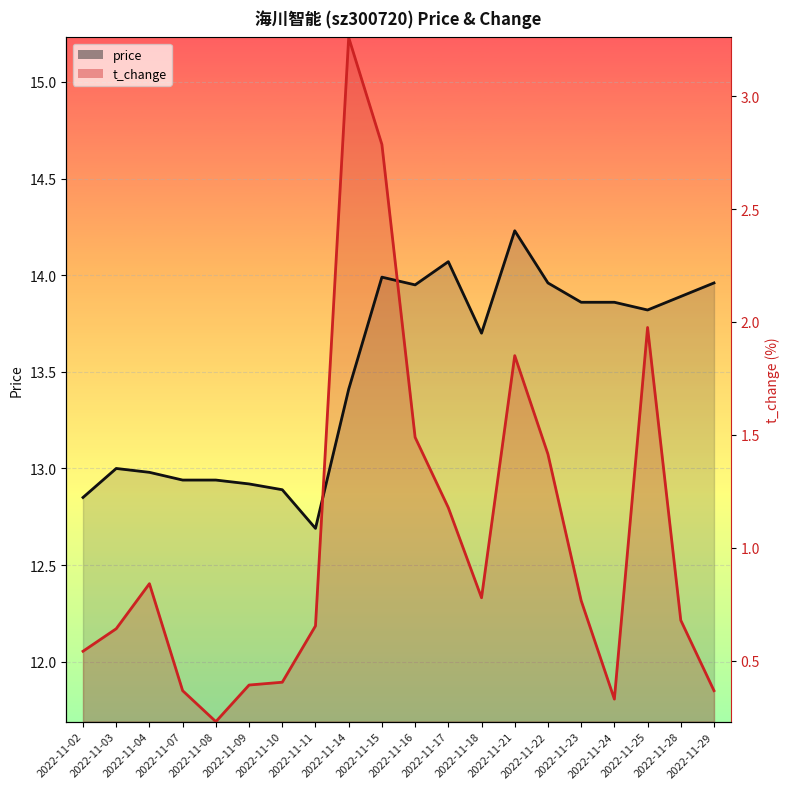

Where does the price series first go above 13?

2022-11-14